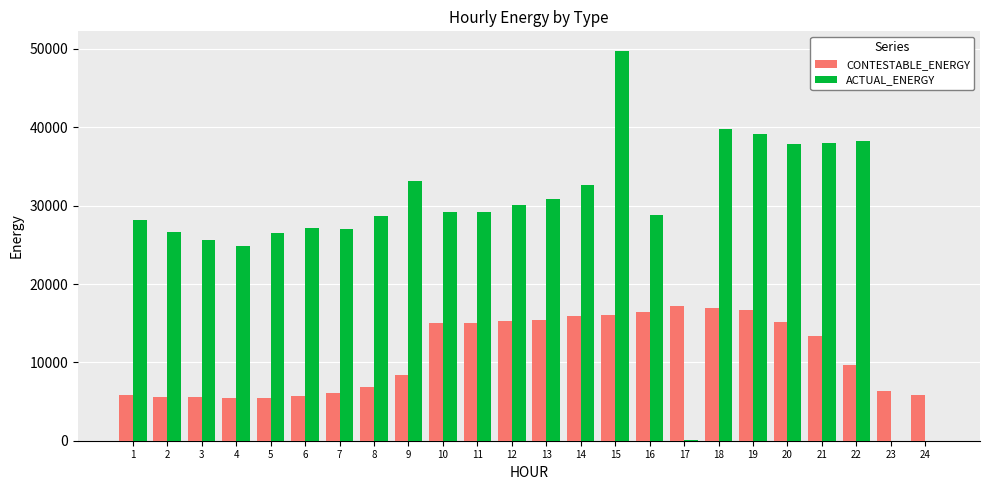

Is the value of ACTUAL_ENERGY at 17 greater than the value of CONTESTABLE_ENERGY at 20?

No